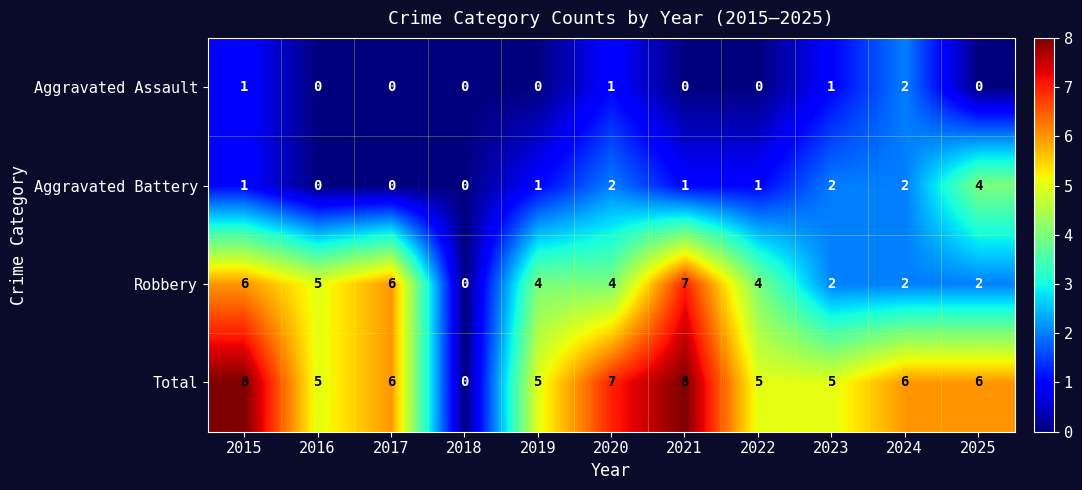

What is the greatest value displayed?

8